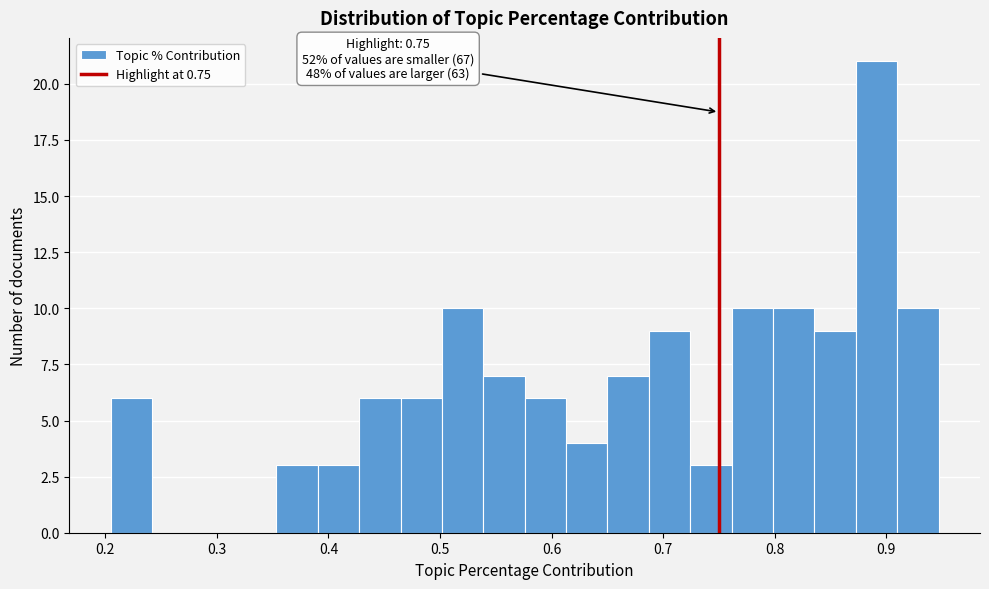

Read against the x-axis, roughly where is the centre of the tallest bar?

0.89